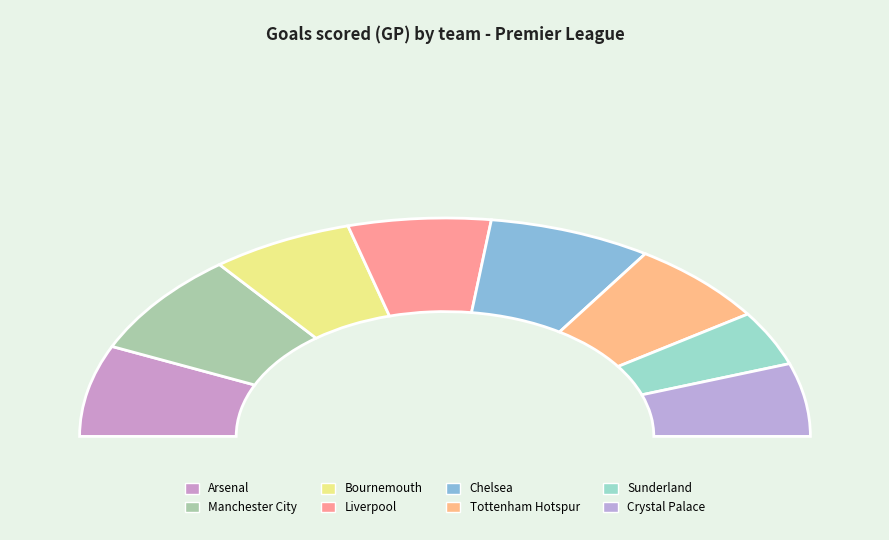

Combined, do Chelsea and Manchester City account for over 50%?

No